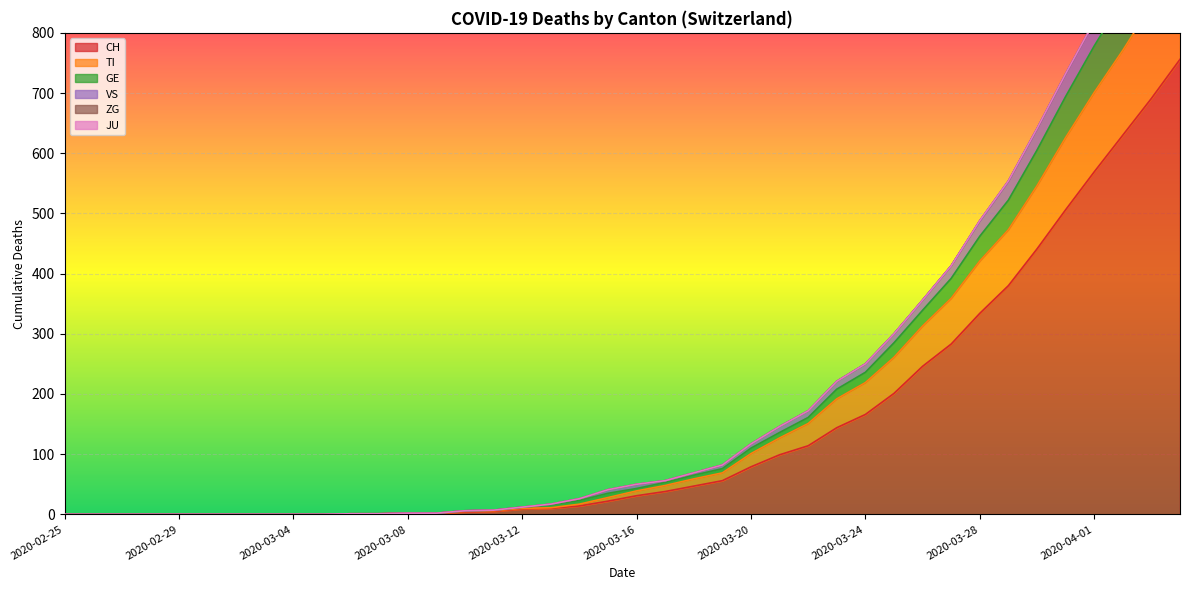

What is the highest value of the CH series?

756